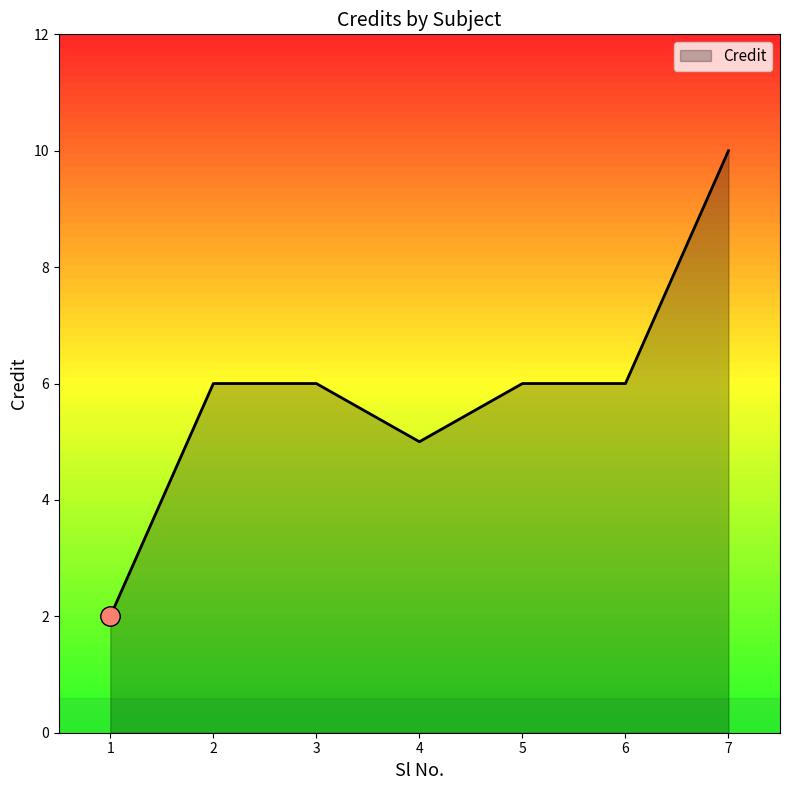

Reading left to right, what are all the values shown in this chart?

1=2	2=6	3=6	4=5	5=6	6=6	7=10